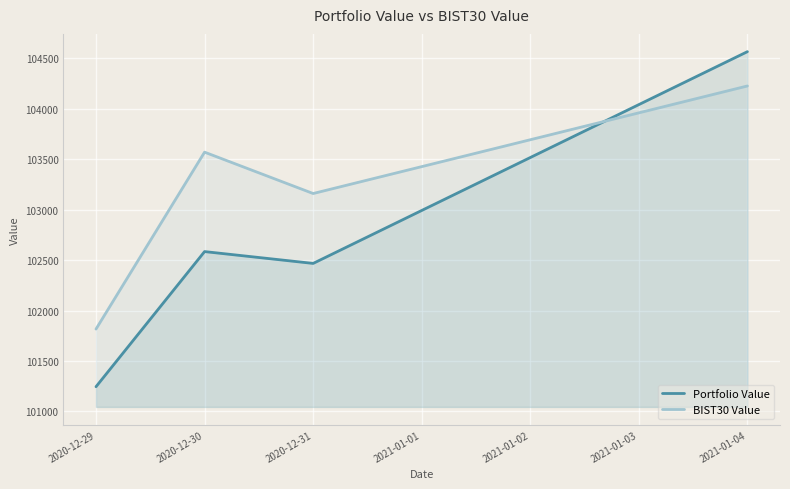

In BIST30 Value, how many points are higher than both neighbors (excluding endpoints)?

1